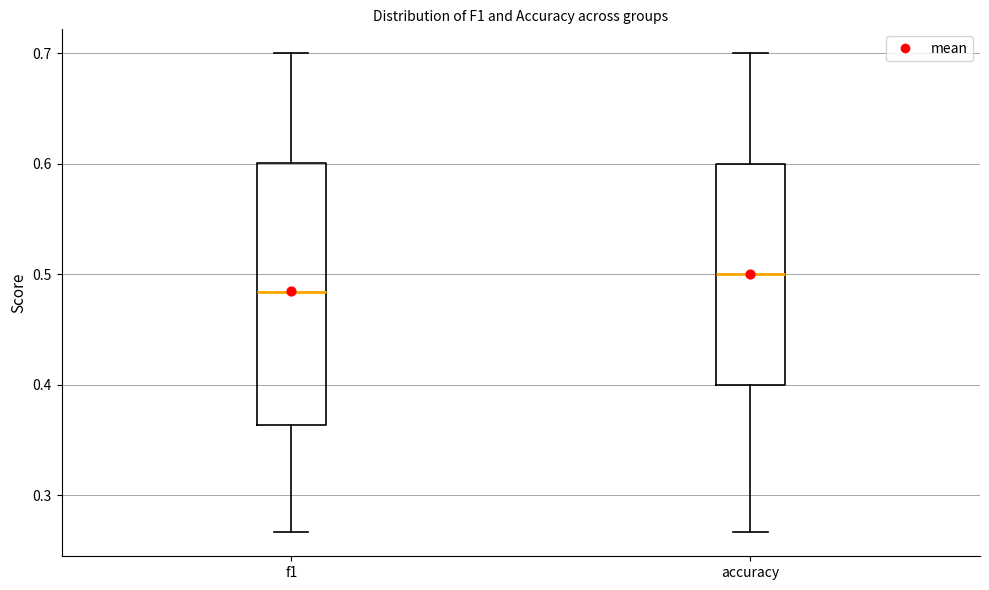

Reading left to right, read every box against the y-axis: the position of its median line, the range the box covers, and the ends of its whiskers. The values are not printed on the chart, so give them approximately, as read against the axis.

f1: median 0.48, box 0.36 to 0.60, whiskers 0.27 to 0.70
accuracy: median 0.50, box 0.40 to 0.60, whiskers 0.27 to 0.70